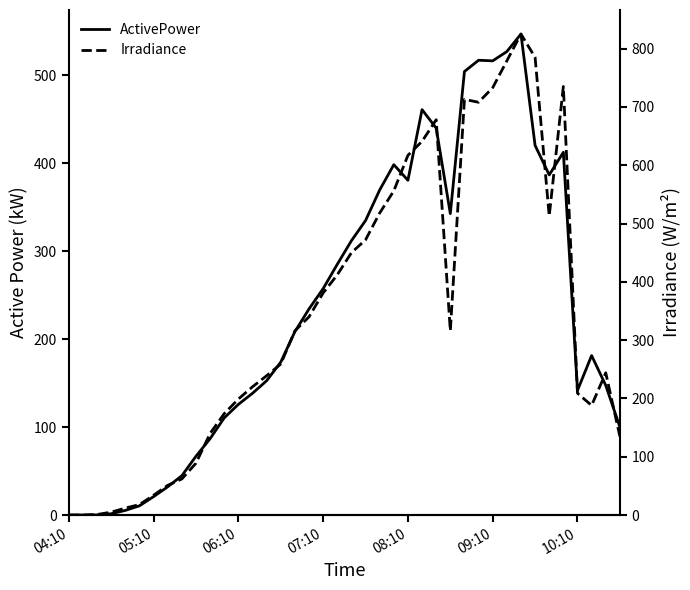

At which label does Irradiance first exceed 316?

17